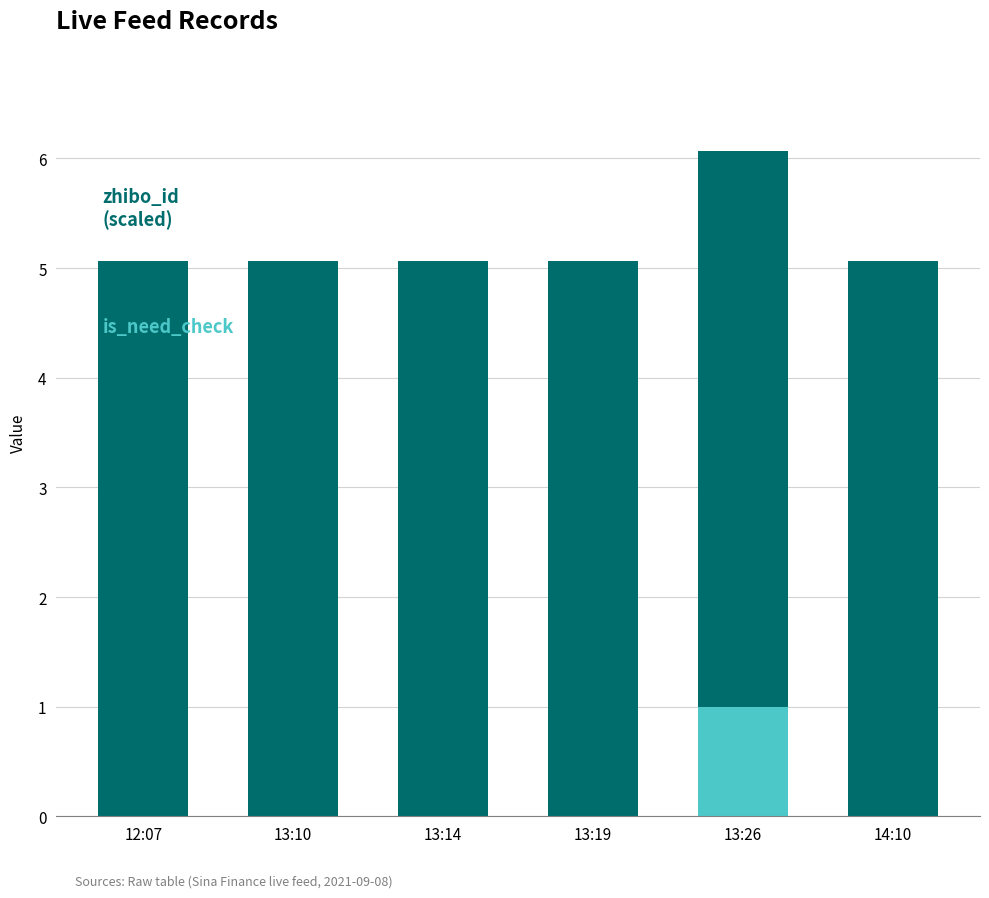

Are the bars grouped side by side (vs. stacked)?

No